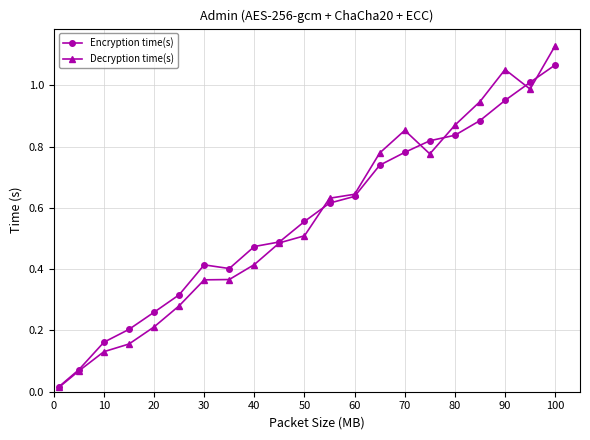

Which series ends up on top after the final intersection of Encryption time(s) and Decryption time(s)?

Decryption time(s)